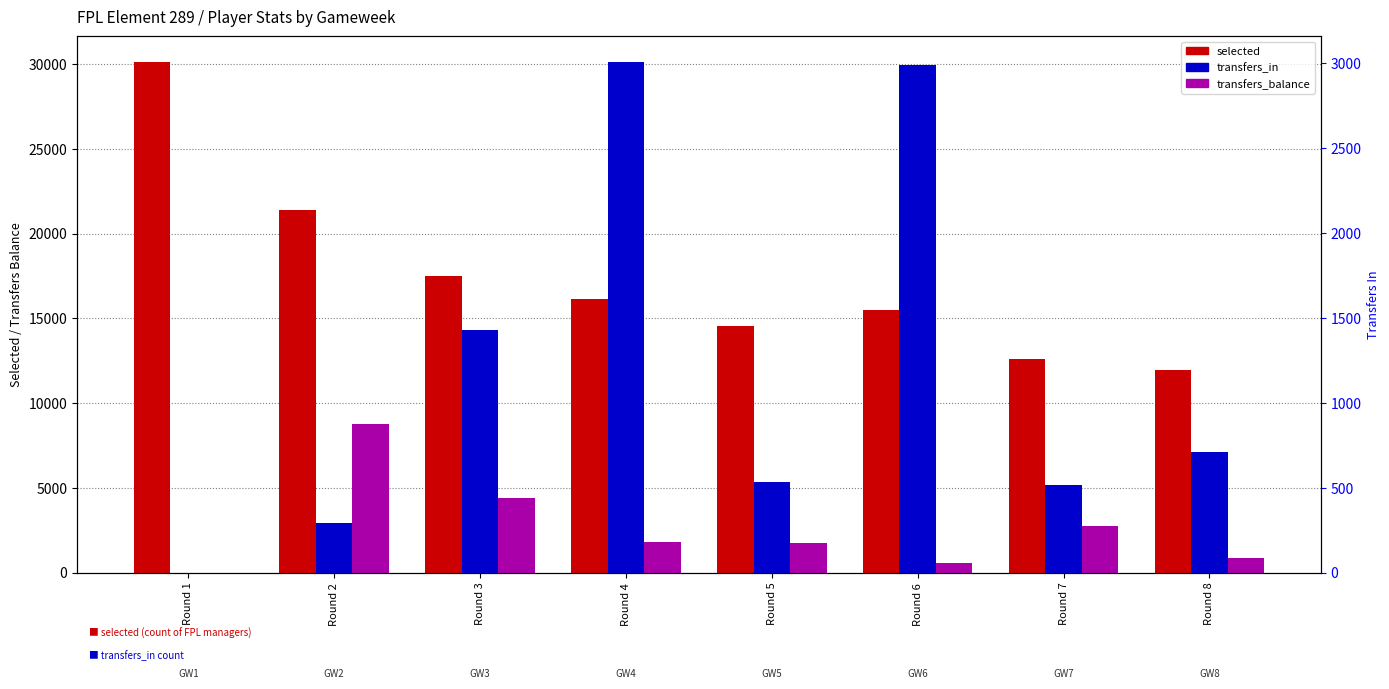

Is it true that transfers_in equals 288 at Round 5?

False